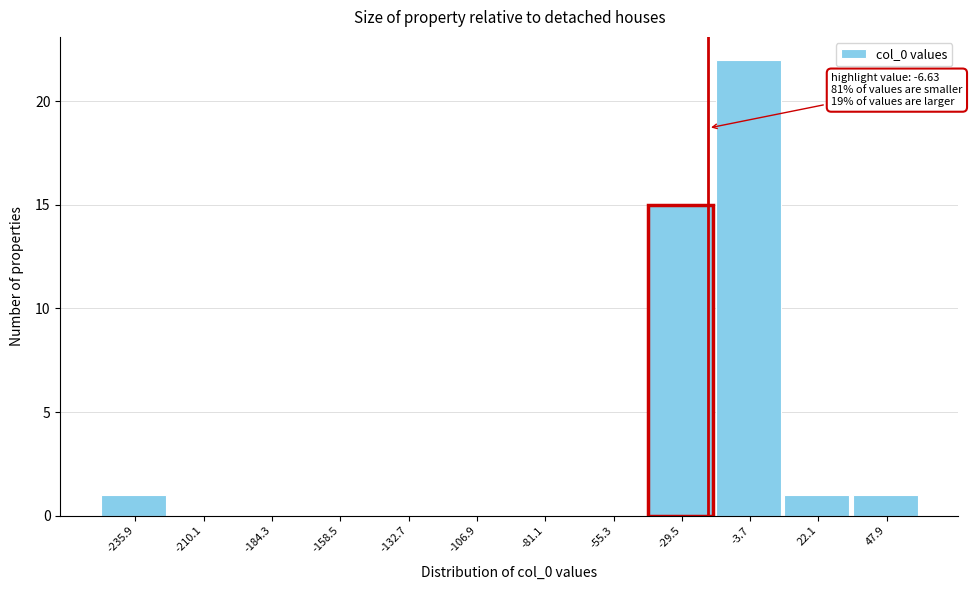

Reading right to left, transcribe all the data shown in this chart.

47.9=1	22.1=1	-3.7=22	-29.5=15	-55.3=0	-81.1=0	-106.9=0	-132.7=0	-158.5=0	-184.3=0	-210.1=0	-235.9=1